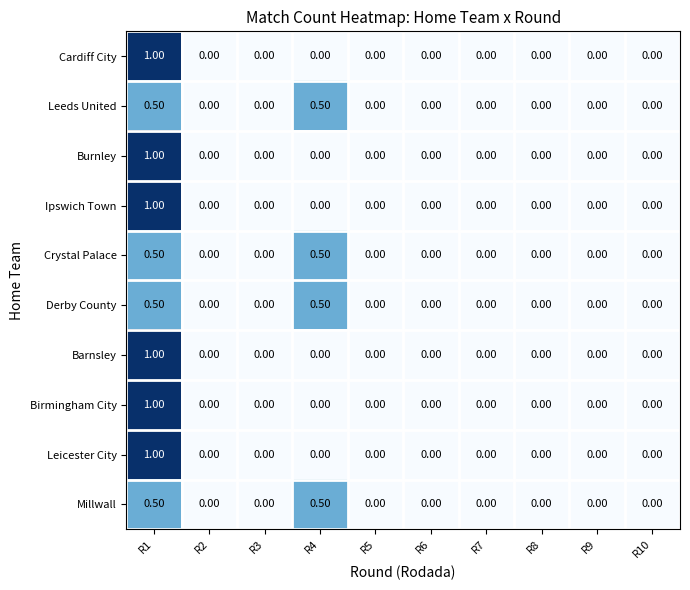

What is the difference between the highest and lowest values at R4?

0.5